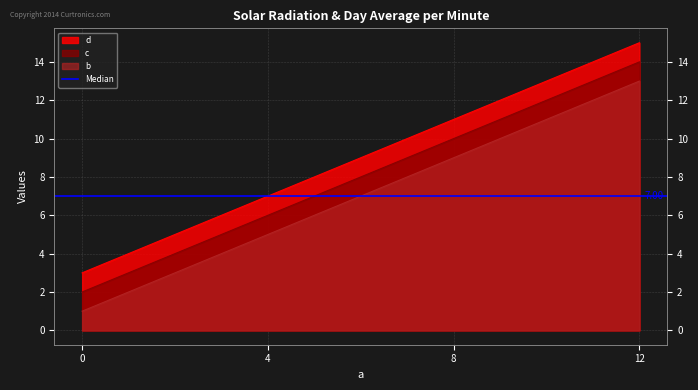

Rank the categories by c value from lowest to highest.

0, 4, 8, 12